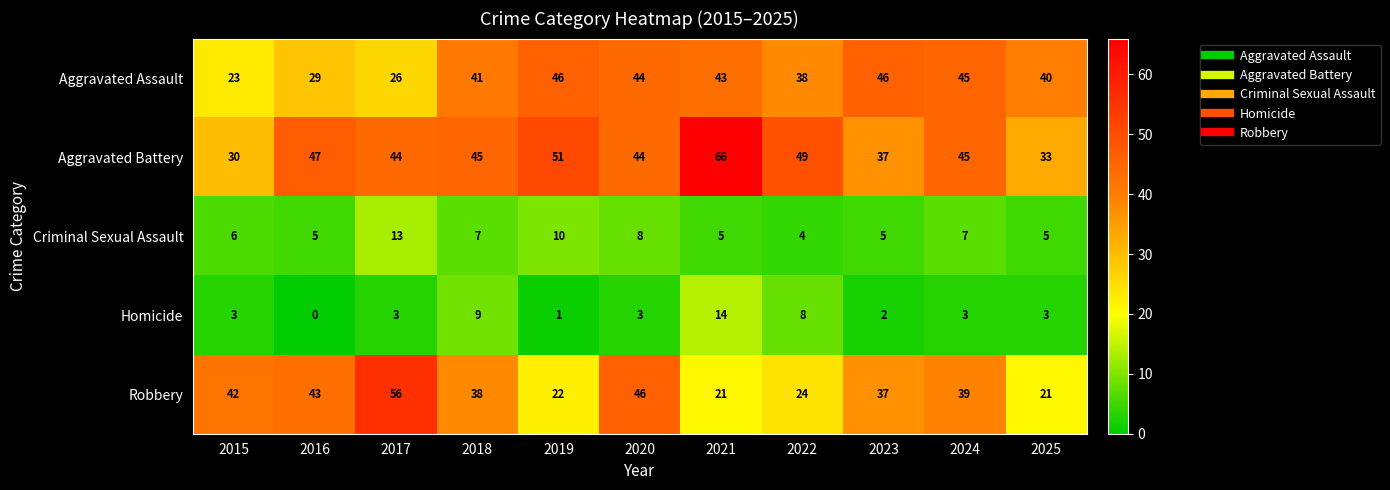

What is the sum of all Homicide values?

49